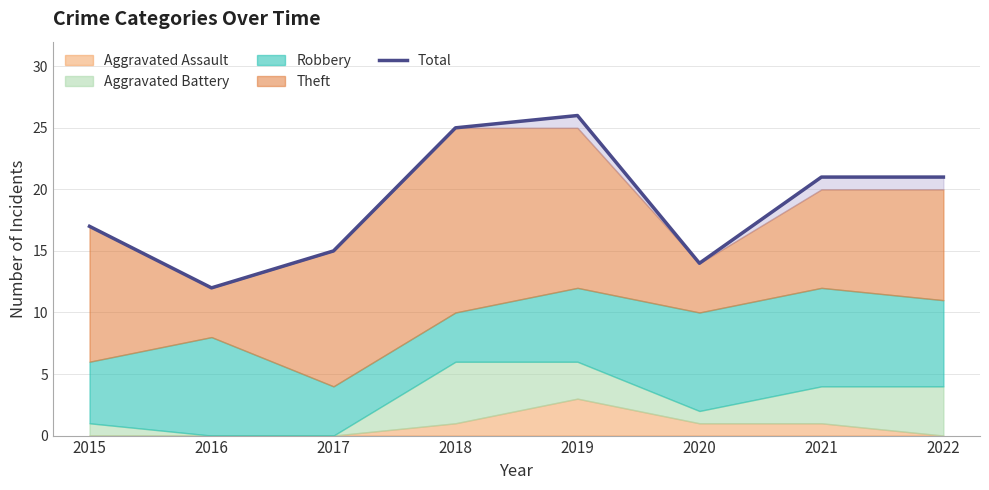

How many interior local peaks (higher than both neighbors) does the data have?

1